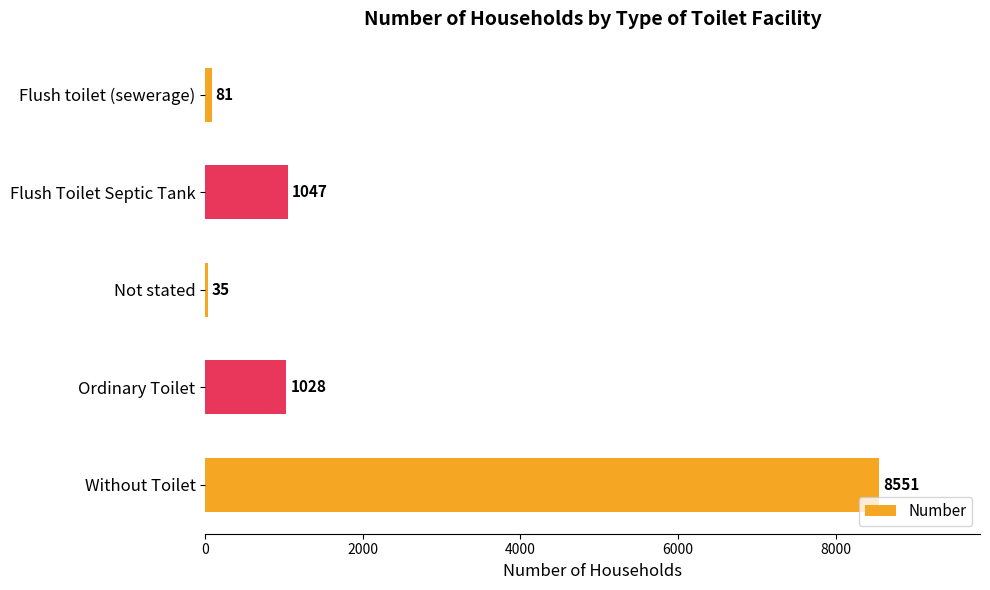

At which category does the chart reach its minimum across all series?

Not stated